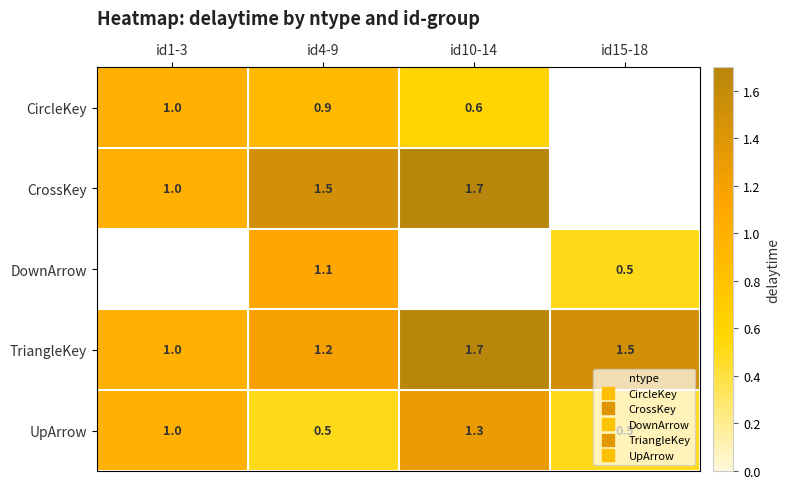

At how many categories does at least one series exceed 1?

3